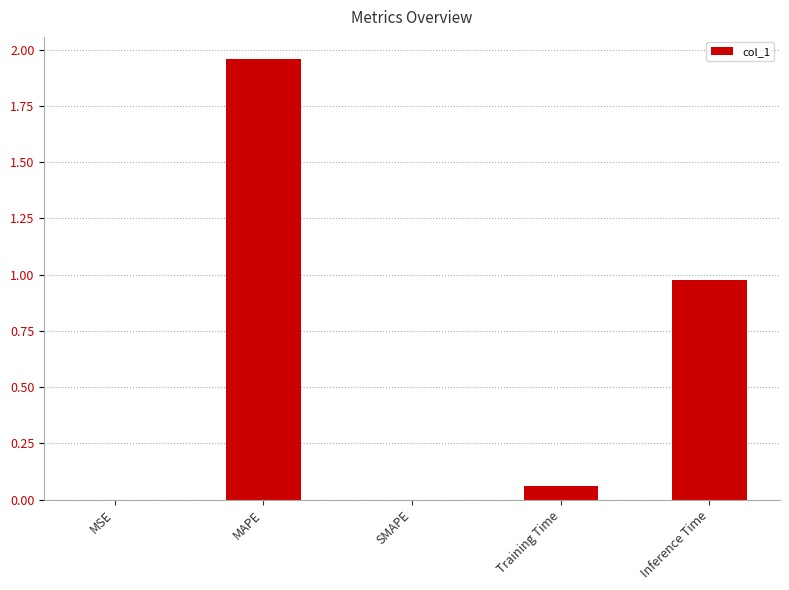

What is the change in value from MAPE to SMAPE?

-2.0